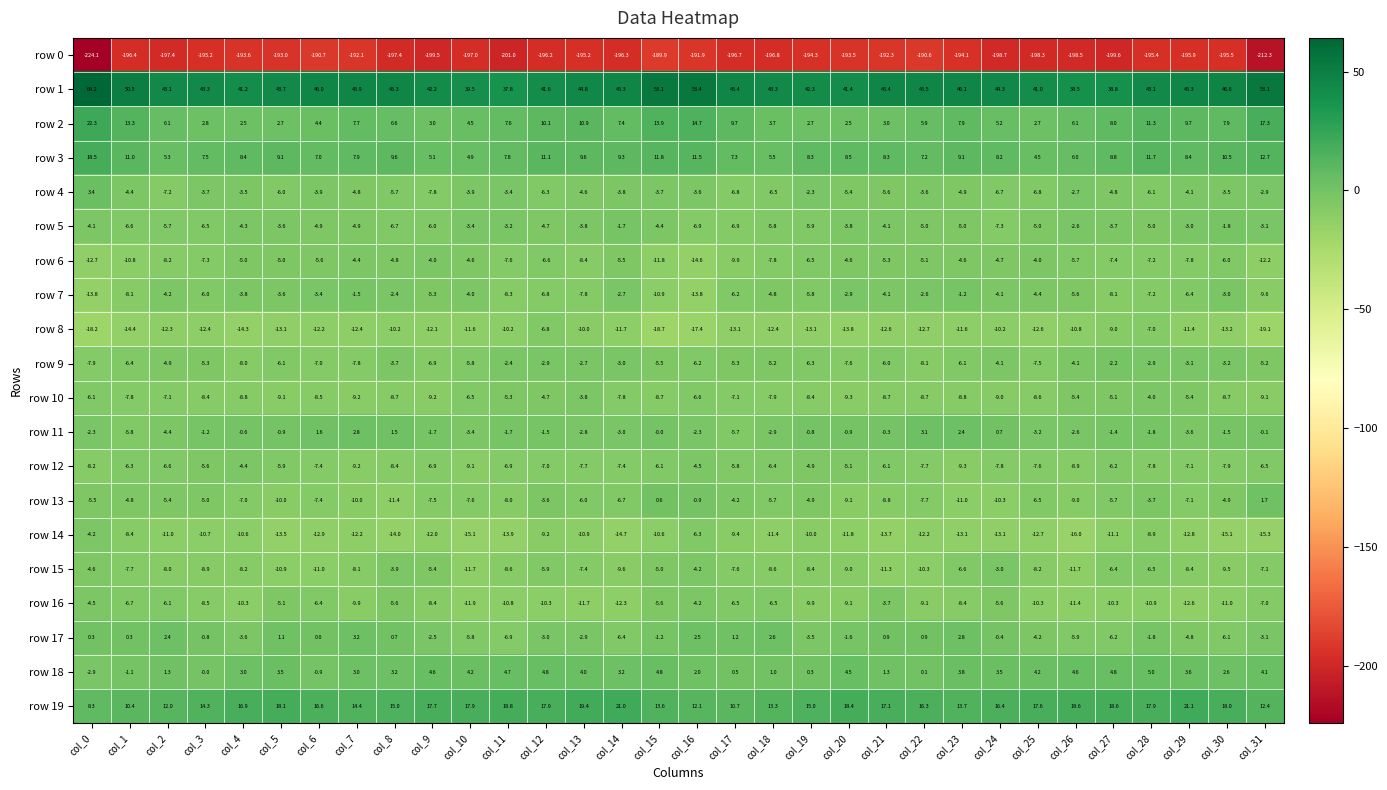

What is the lowest value of the row 3 series?

4.5